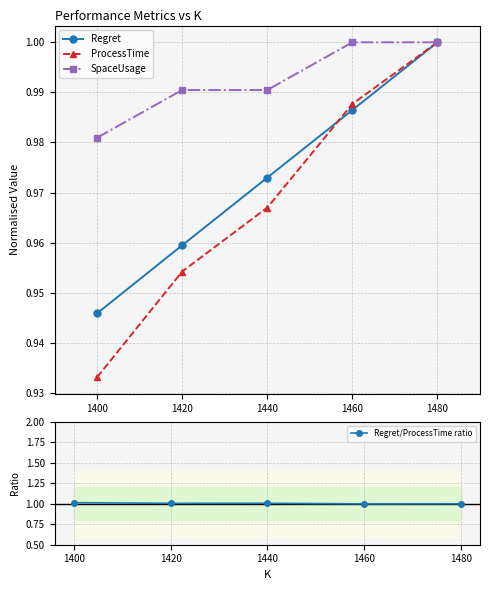

Is this an area chart (filled region under the line)?

No